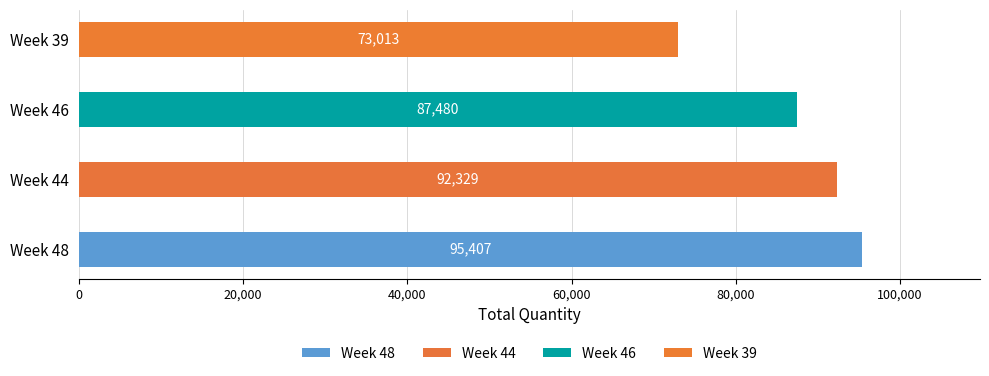

What is the average value?

87057